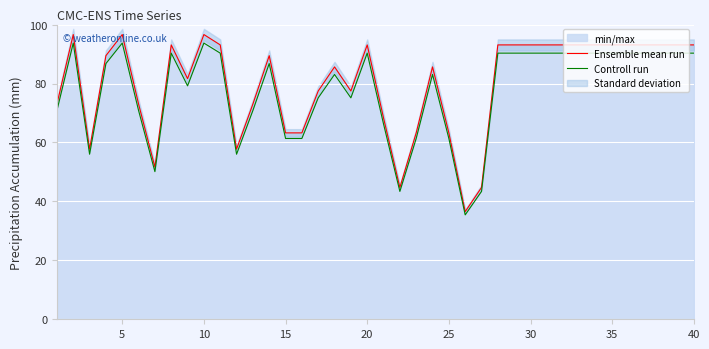

What is the average value of the Ensemble mean run series?

80.0